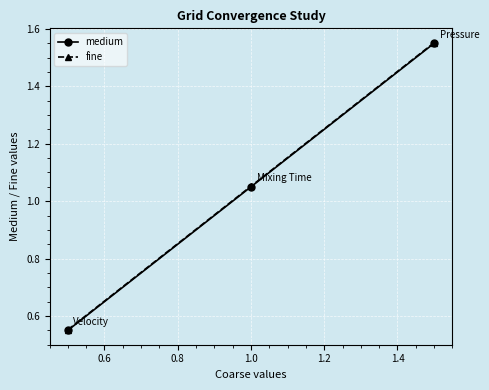

At how many categories does at least one series exceed 0?

3